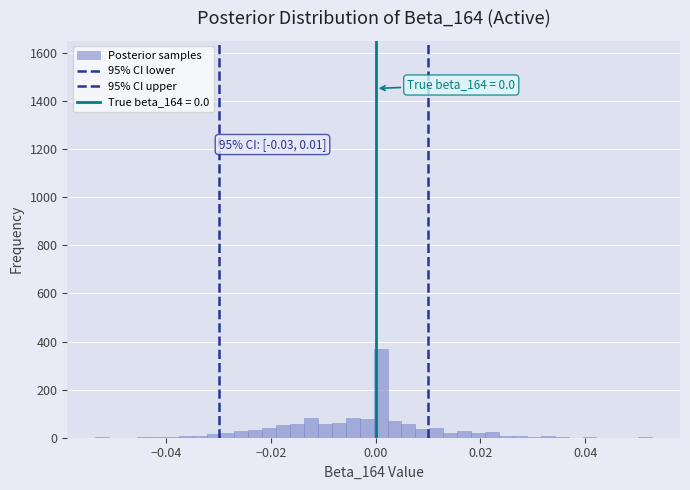

Read against the x-axis, roughly where is the centre of the tallest bar?

0.000